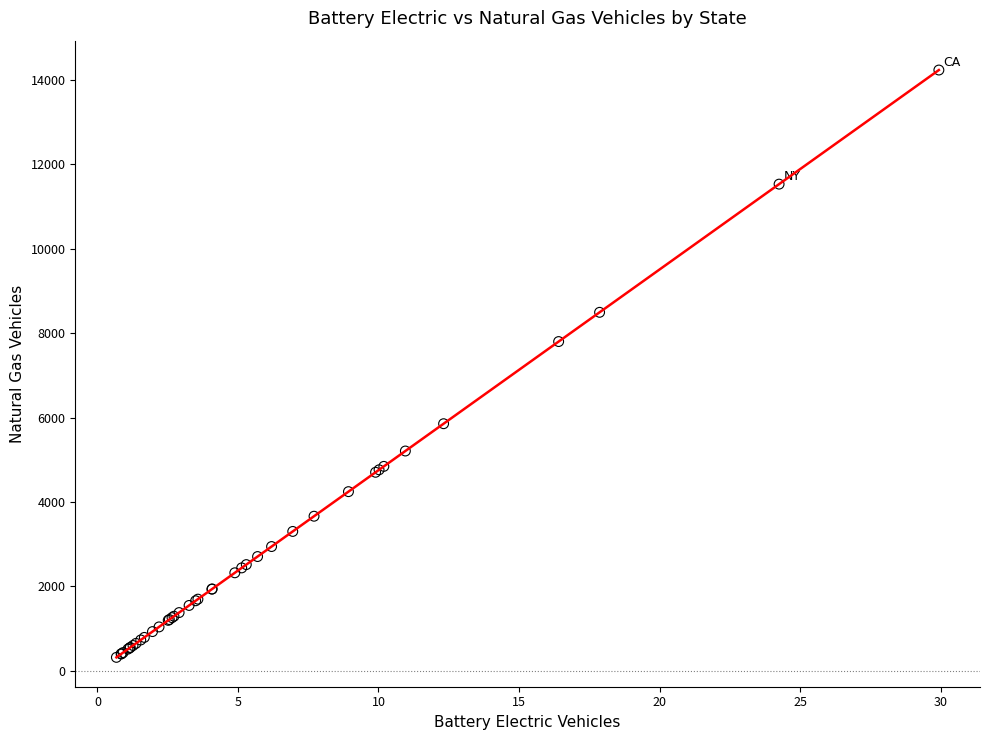

What Y value in the scatter plot is closest to 7277?

7801.7